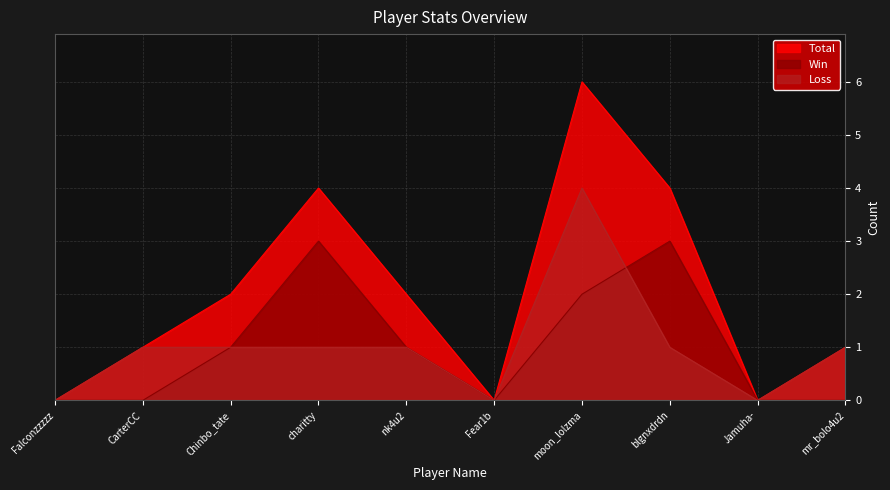

What is the label of the 6th point from the left?

Fear1b